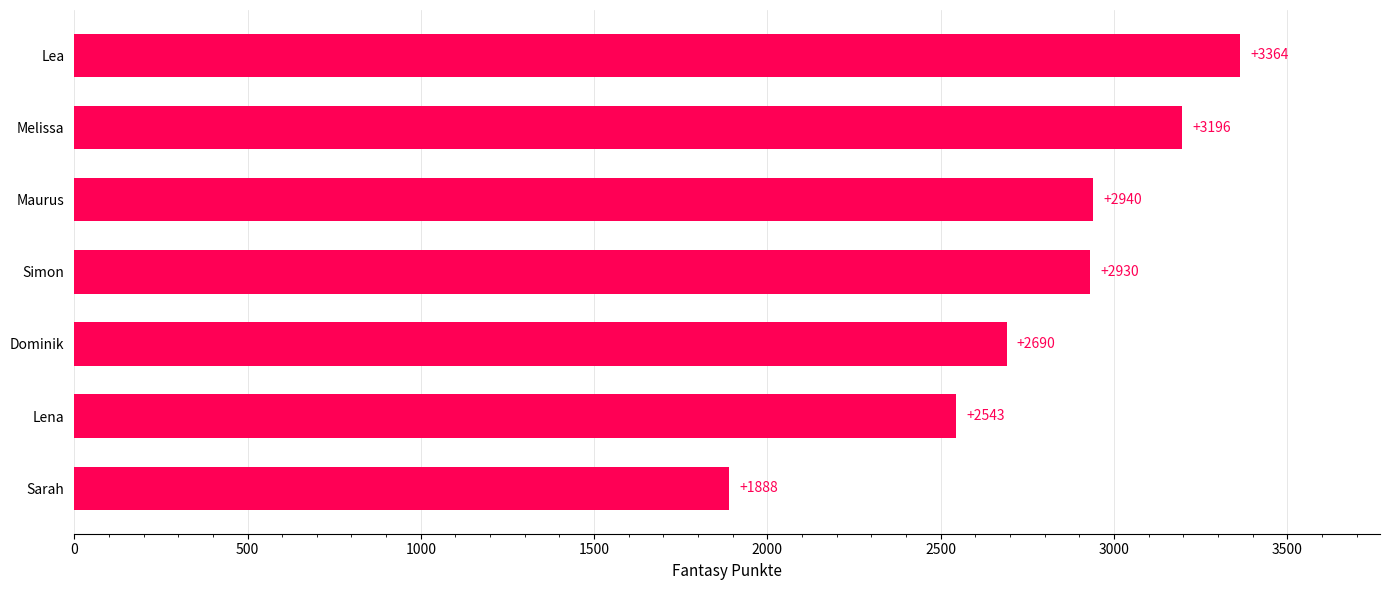

Reading bottom to top, list all the values displayed in this chart.

1888	2543	2690	2930	2940	3196	3364